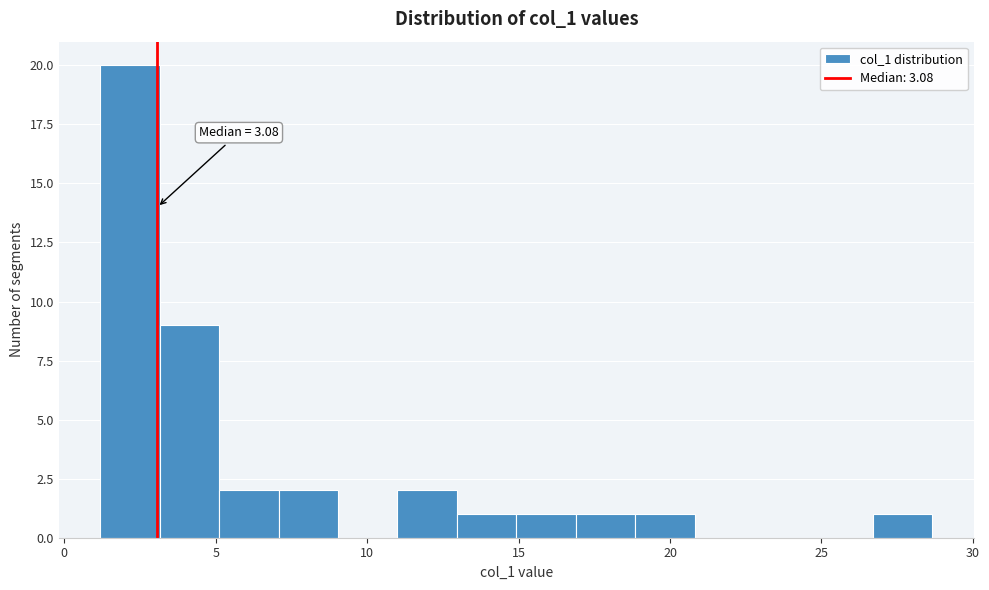

Read against the x-axis, roughly where is the centre of the tallest bar?

2.0